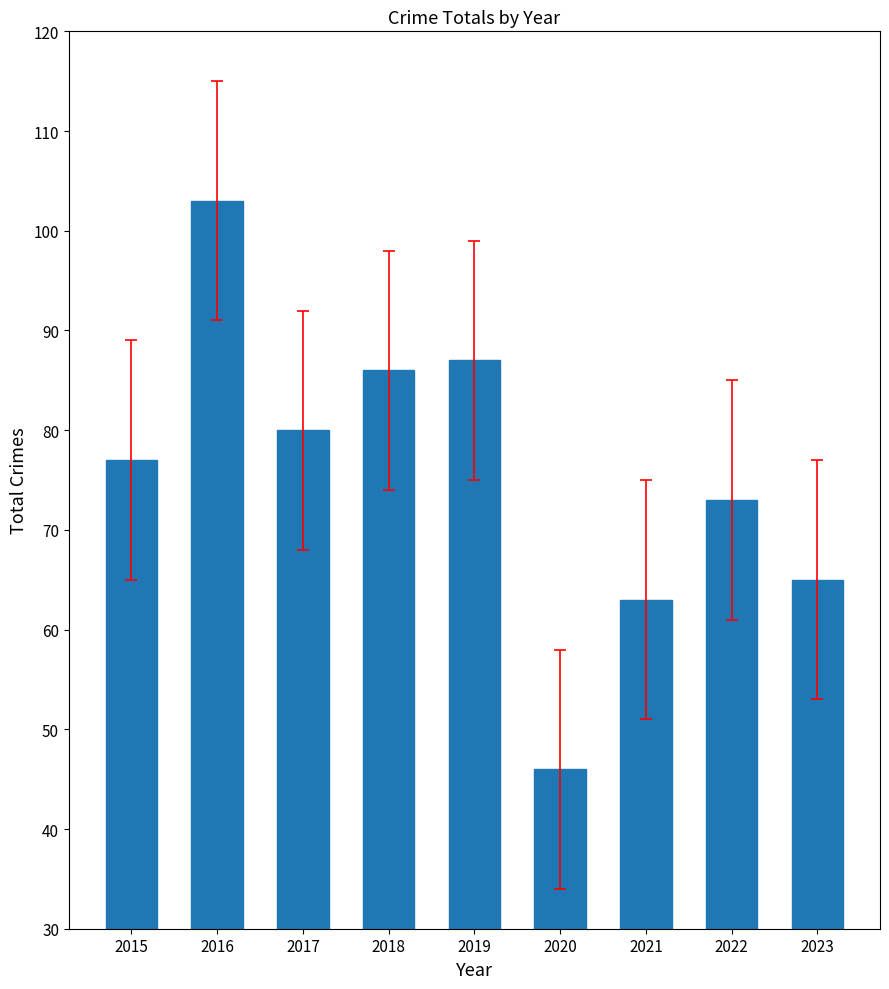

How many bars are there in total?

9